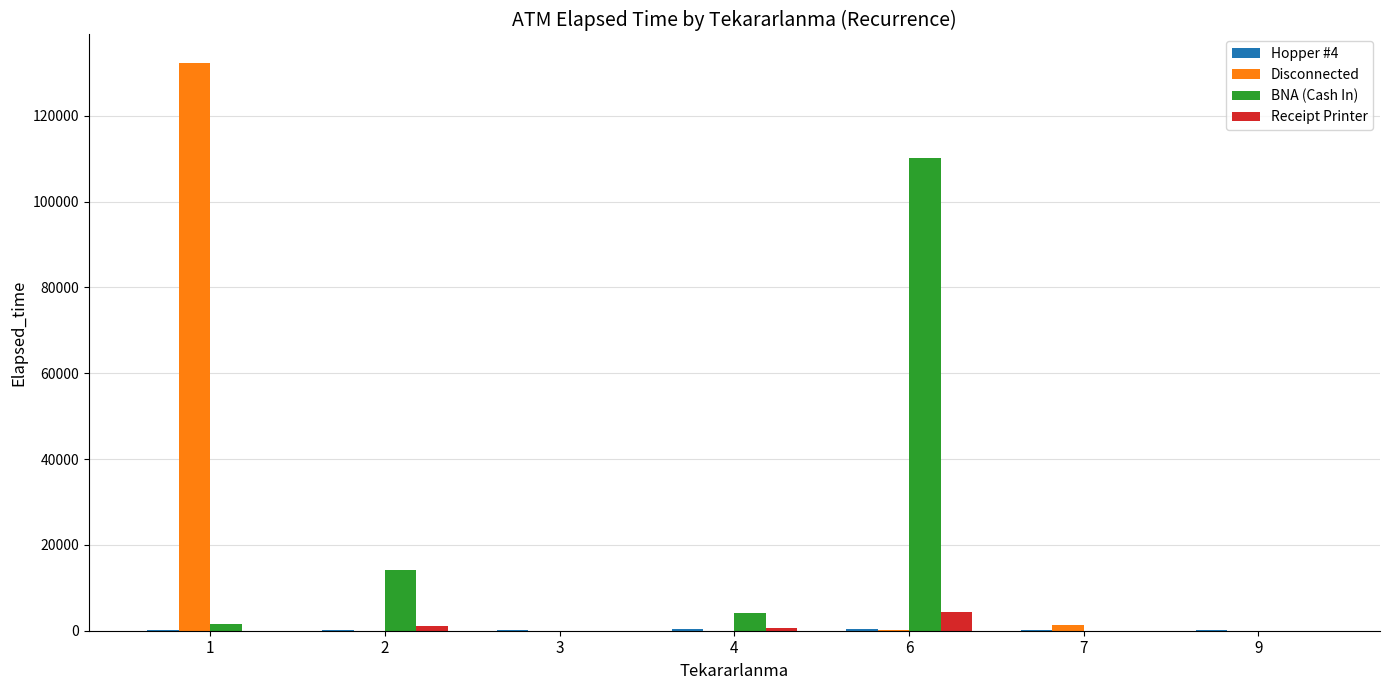

What is the maximum value shown in the chart?

132345